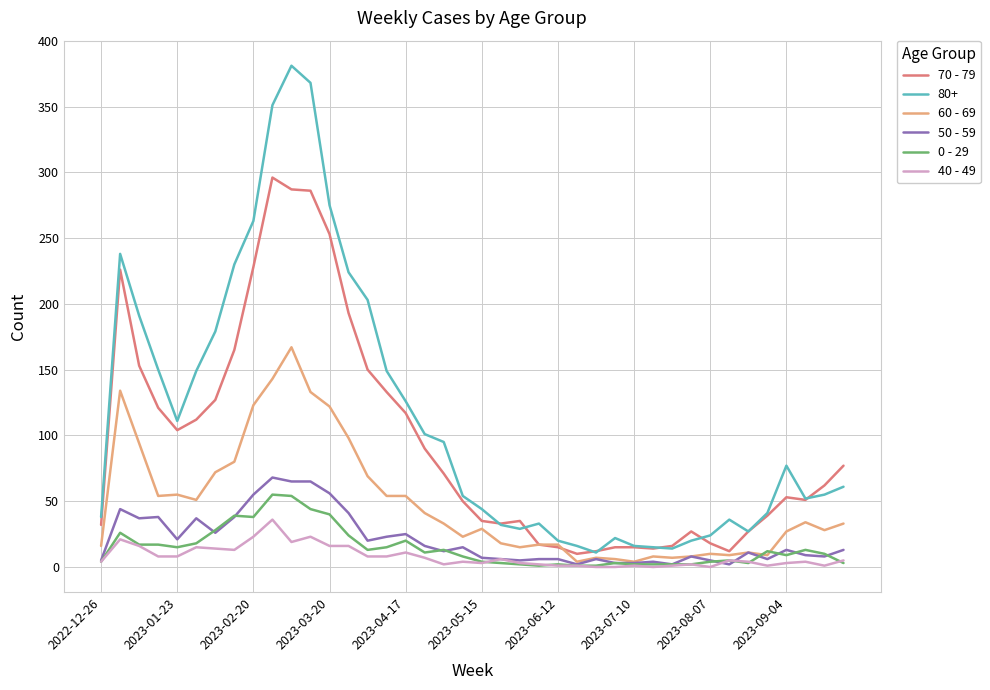

Which series has the widest spread of values?

80+